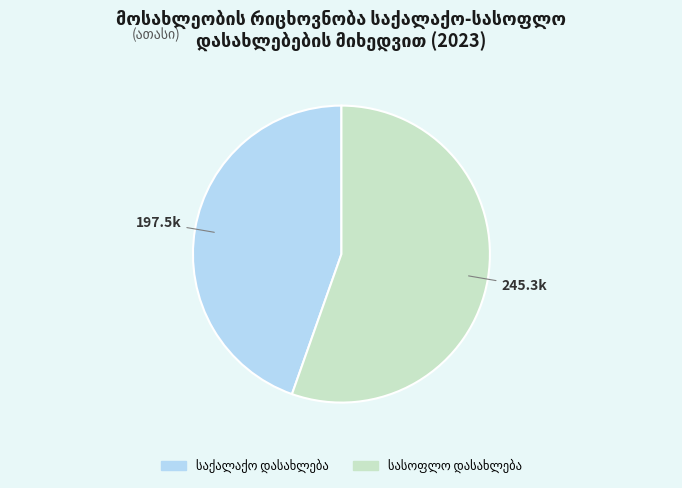

Is there any slice that represents more than half of the pie?

Yes